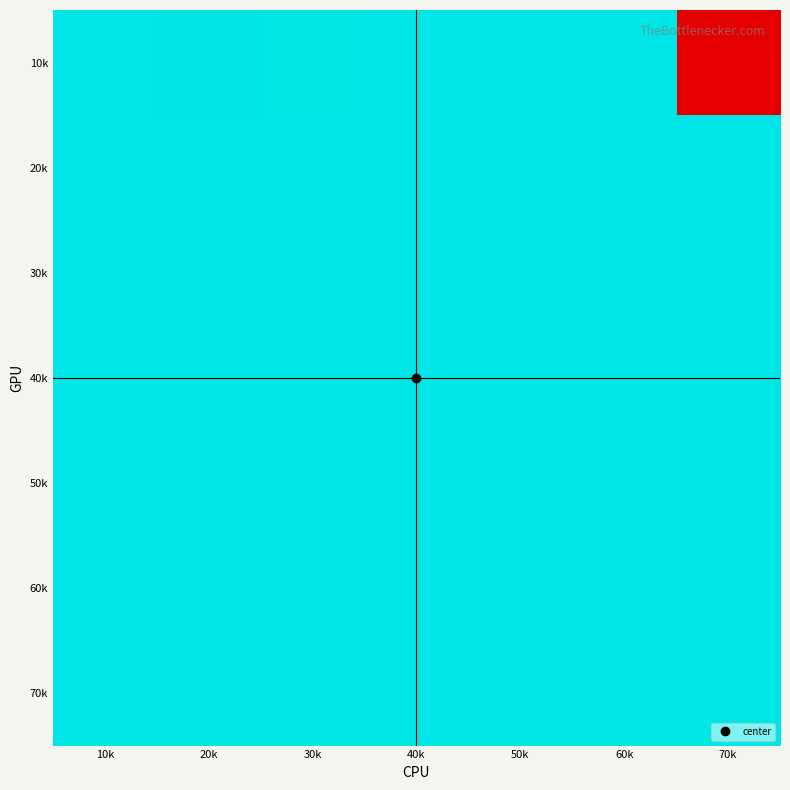

What is the spread (max minus min) of values at 70k?

169000.1